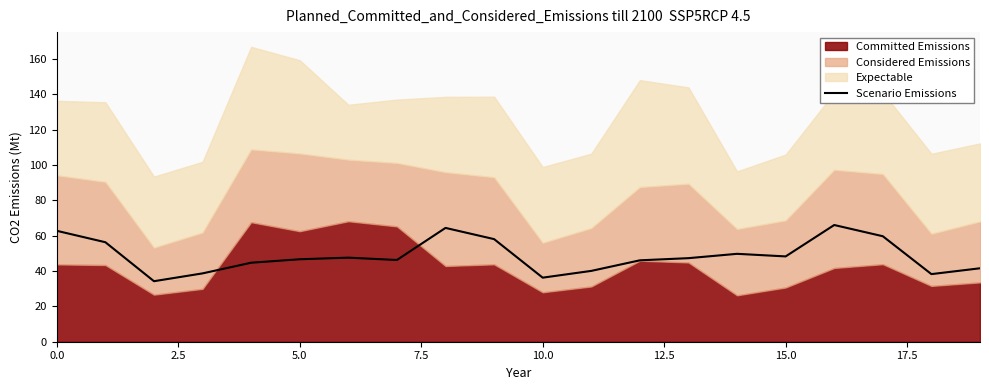

Does the chart display data point markers on the line(s)?

No